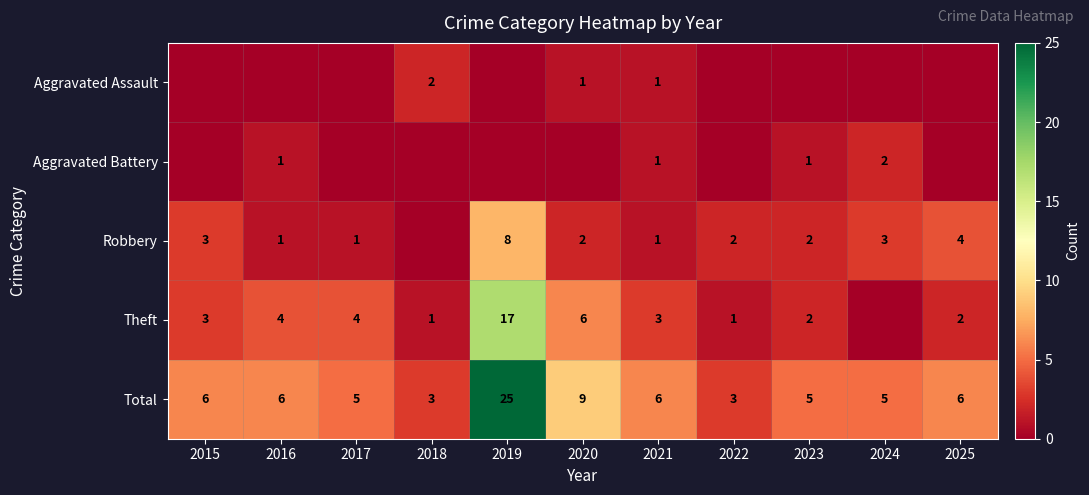

What is the difference between the second highest and second lowest values in the Total series?

6